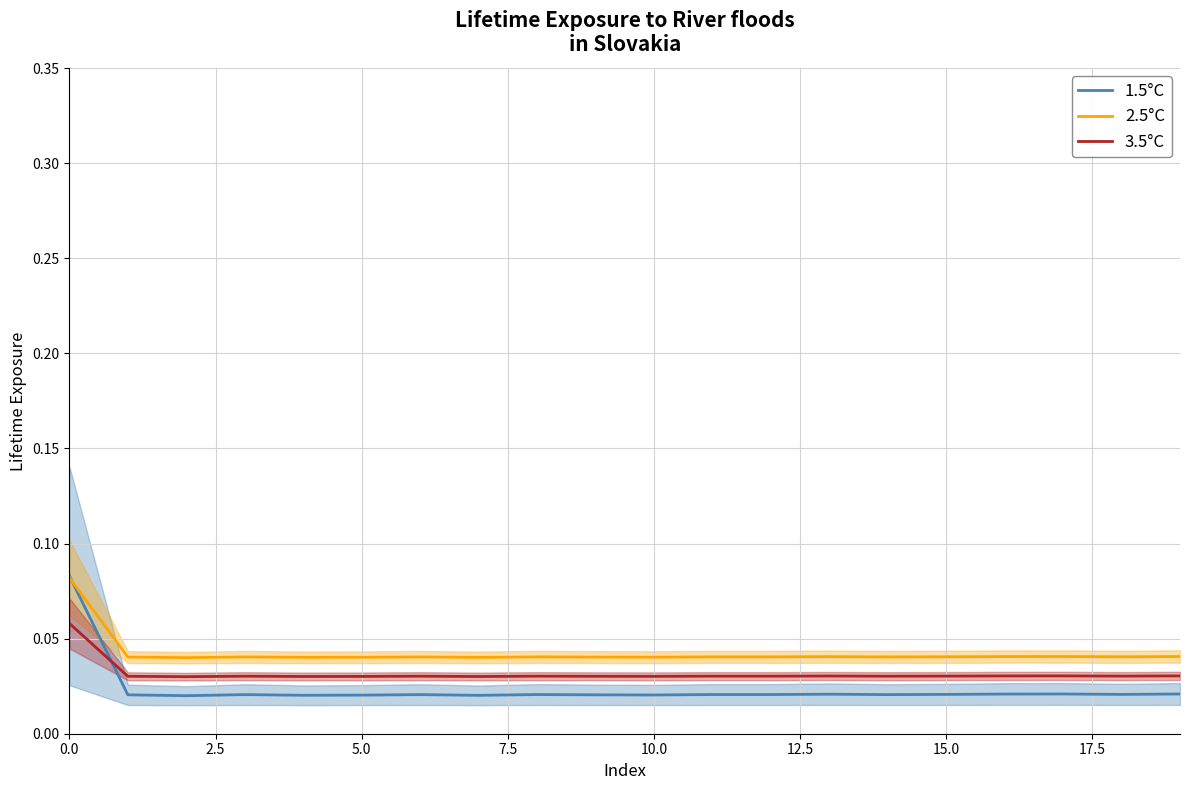

How many times do 1.5°C and 3.5°C cross each other?

1